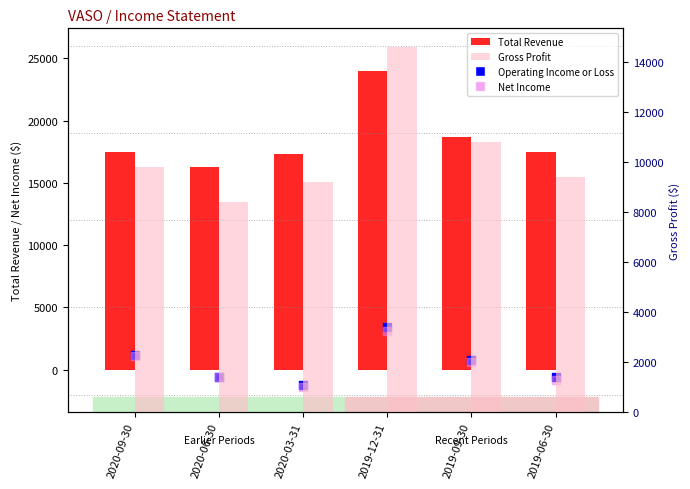

At how many categories does at least one series exceed 17482?

4